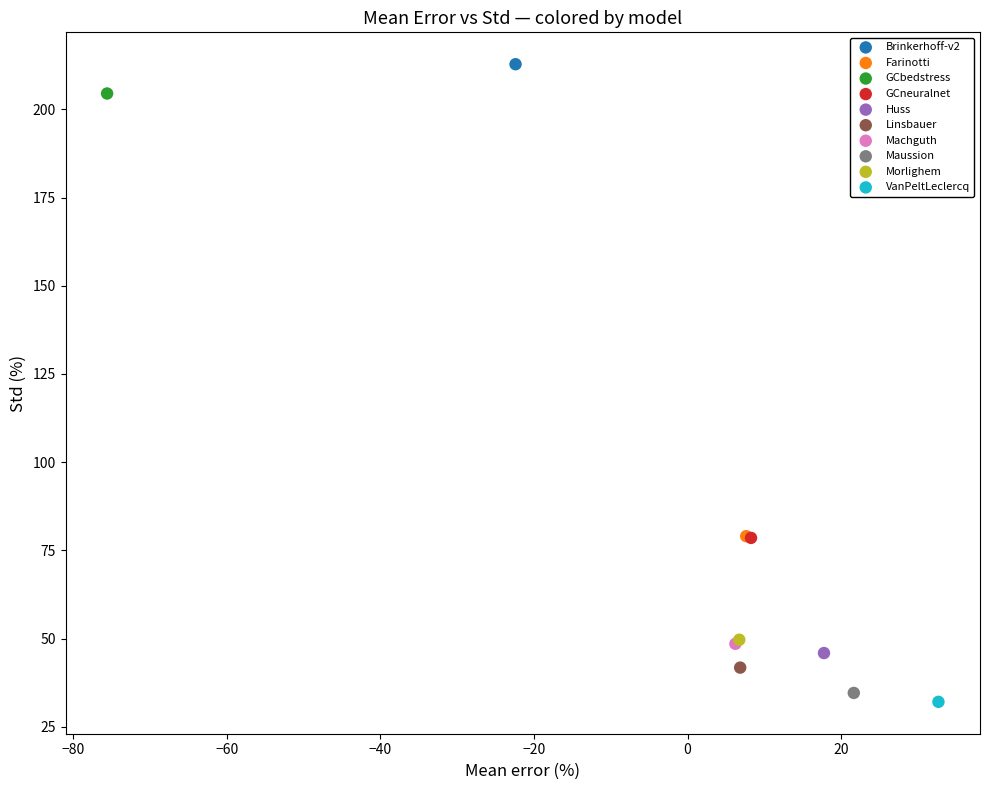

What are all the series names shown in the legend?

Brinkerhoff-v2, Farinotti, GCbedstress, GCneuralnet, Huss, Linsbauer, Machguth, Maussion, Morlighem, VanPeltLeclercq